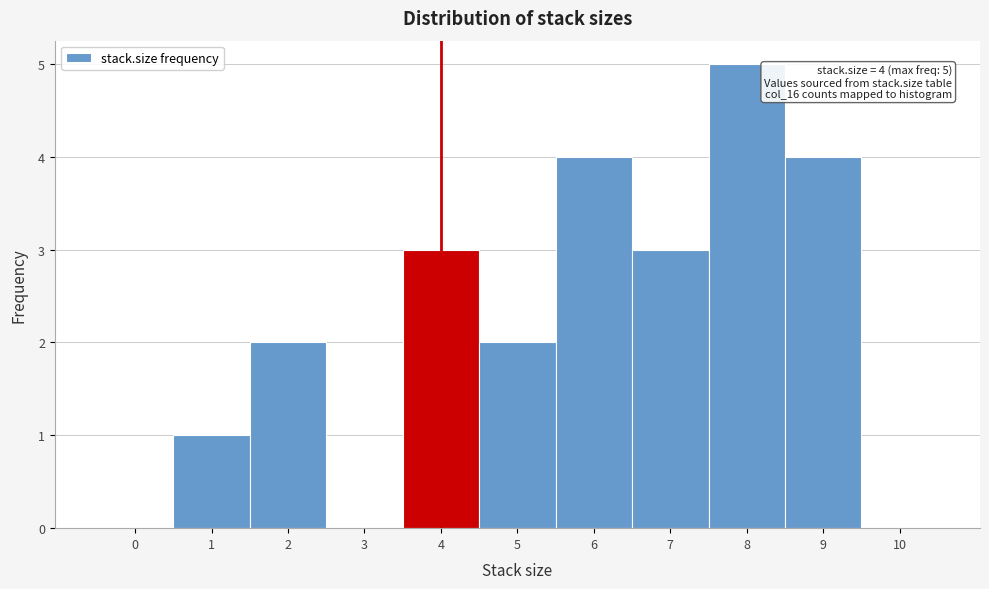

Reading right to left, transcribe all the data shown in this chart.

10=0	9=4	8=5	7=3	6=4	5=2	4=3	3=0	2=2	1=1	0=0